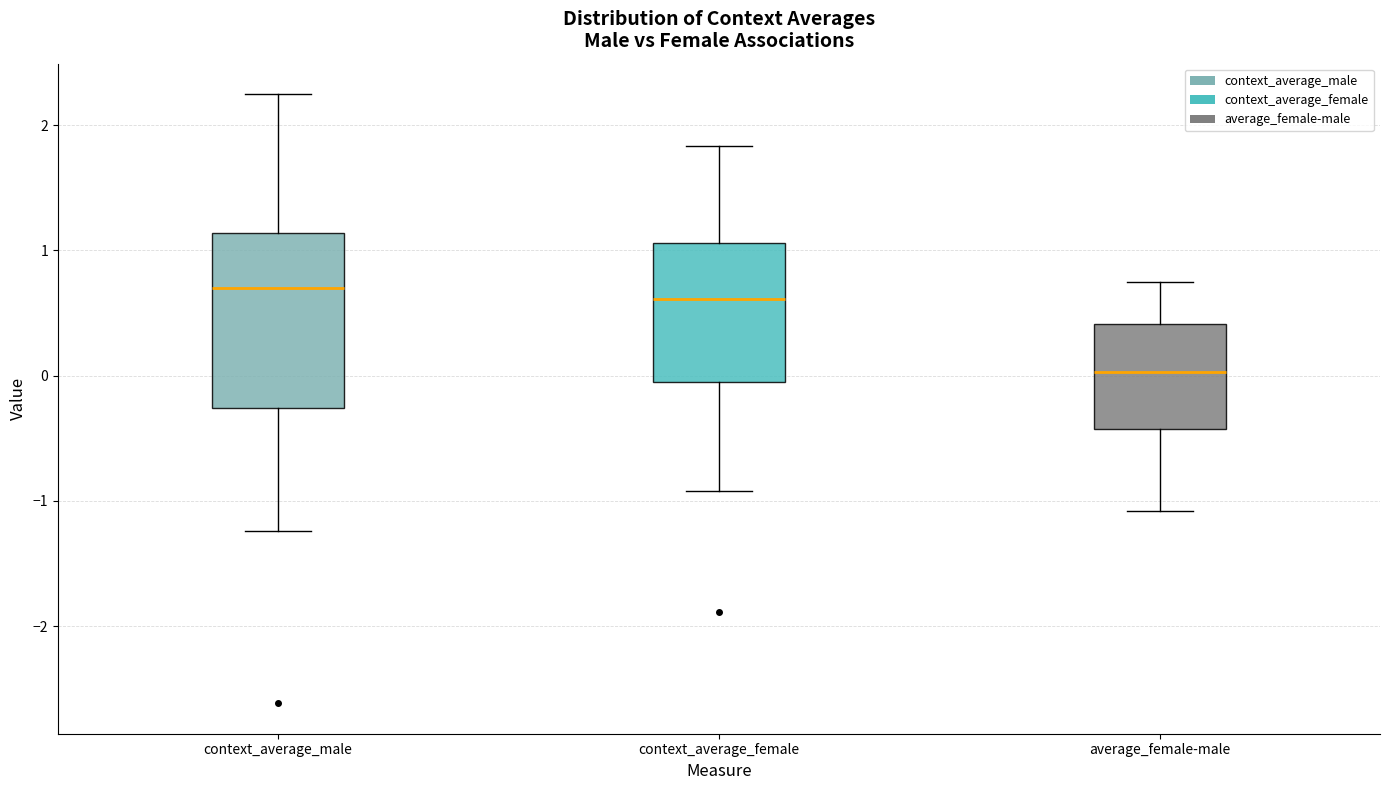

Comparing the boxes themselves (not the whiskers), which one is the tallest?

context_average_male